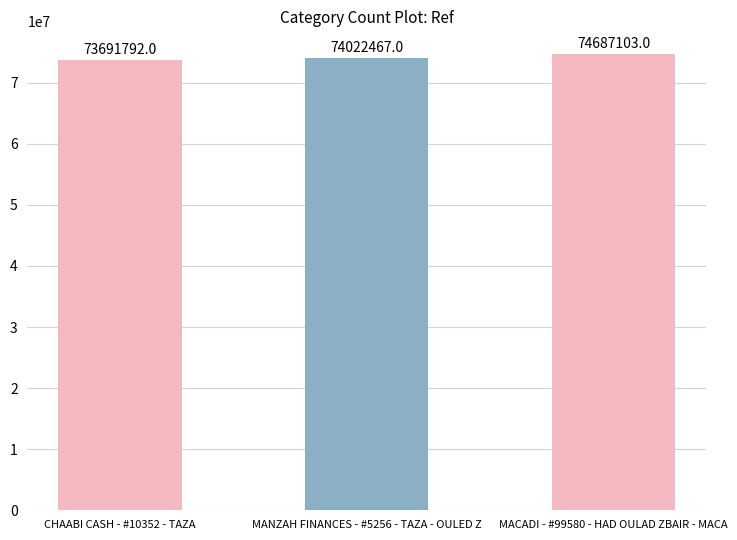

Is it true that the value at CHAABI CASH - #10352 - TAZA is 73691792?

True